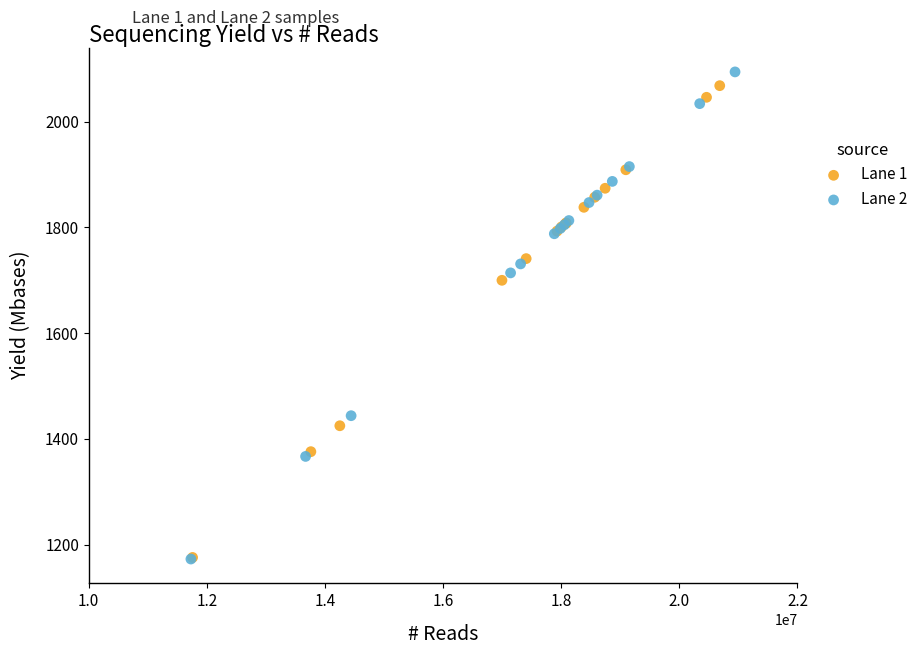

Which series has the largest Y range (max minus min)?

Lane 2